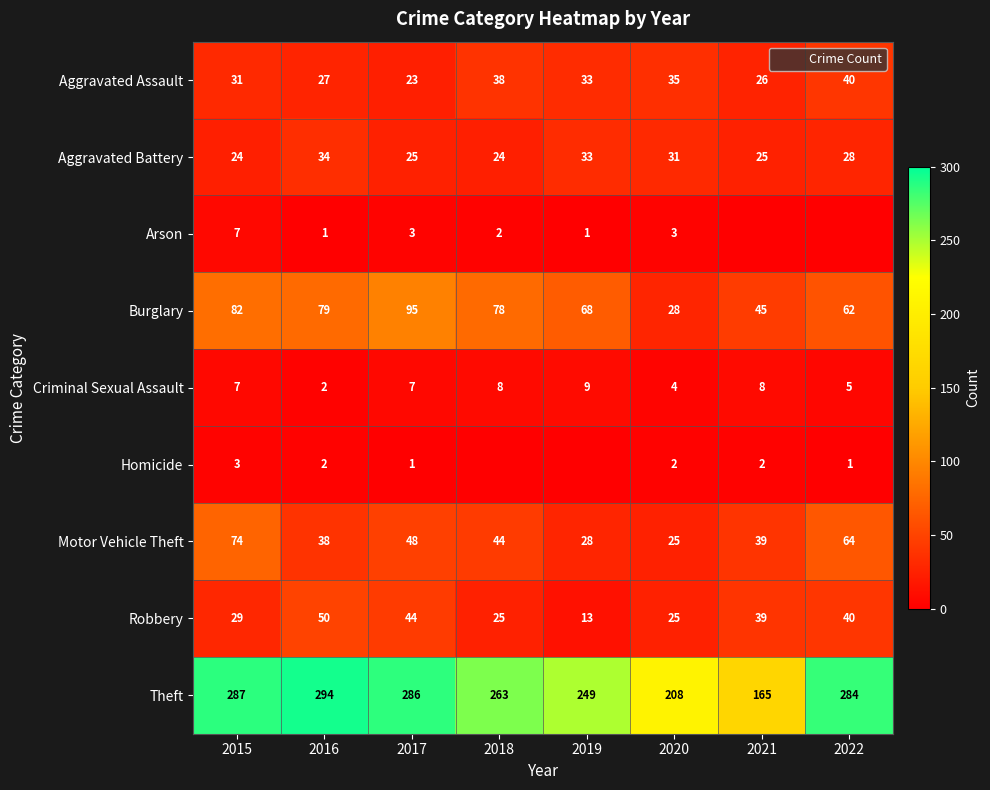

Rank the series by their maximum value, from highest to lowest.

Theft, Burglary, Motor Vehicle Theft, Robbery, Aggravated Assault, Aggravated Battery, Criminal Sexual Assault, Arson, Homicide